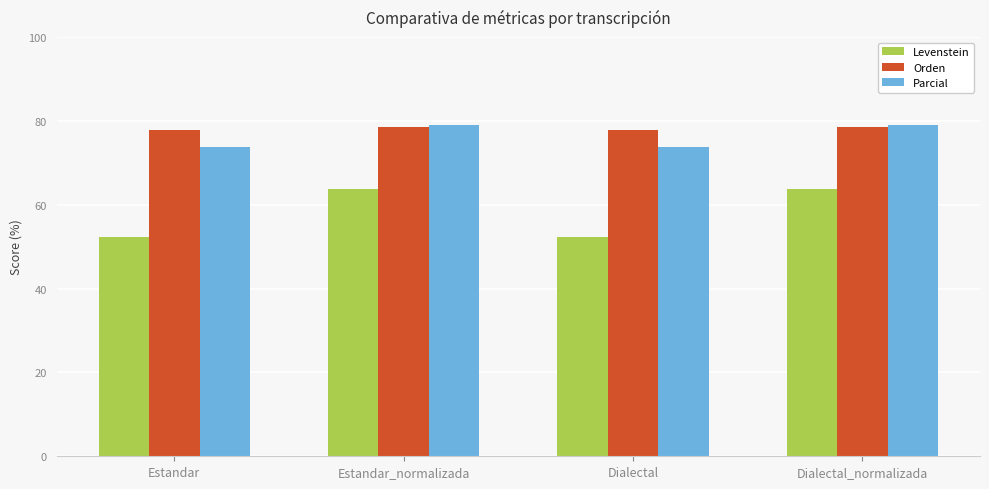

What value does the Orden series have at Estandar_normalizada?

78.6